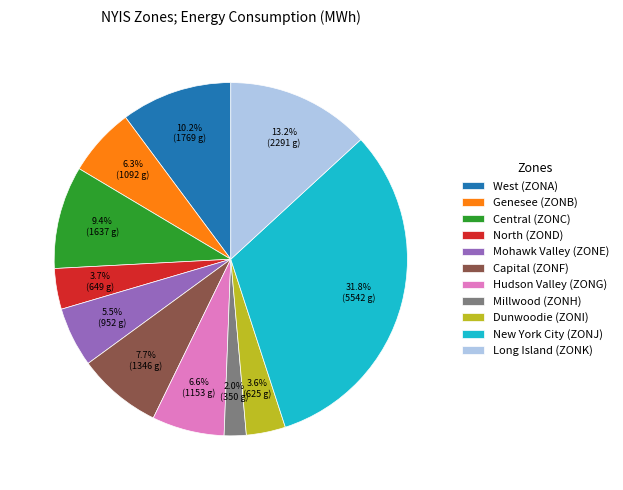

To the nearest percent, what is the difference between the Capital (ZONF) and Central (ZONC) slice percentages?

2%